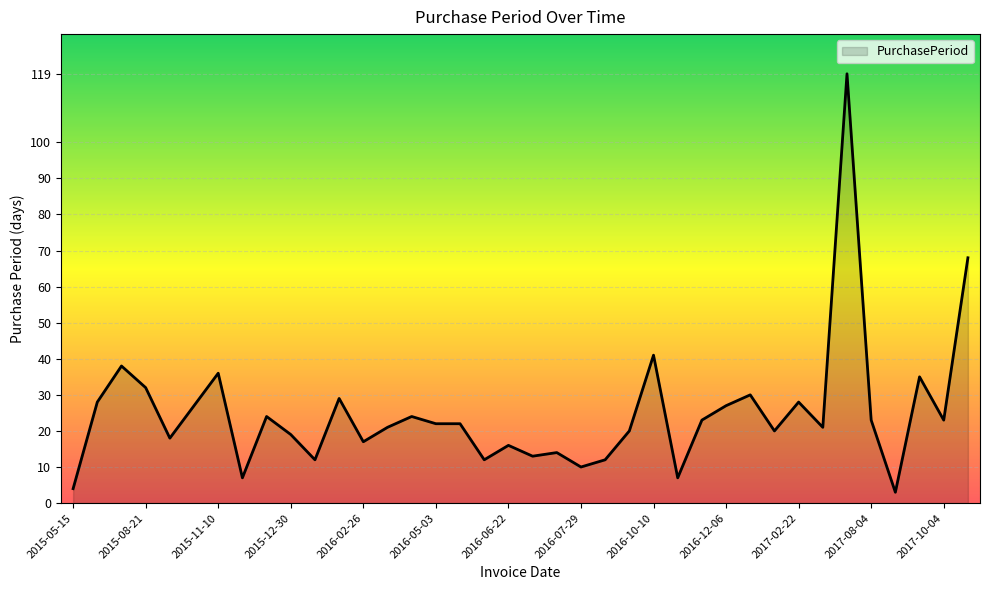

What is the minimum value shown in the chart?

3